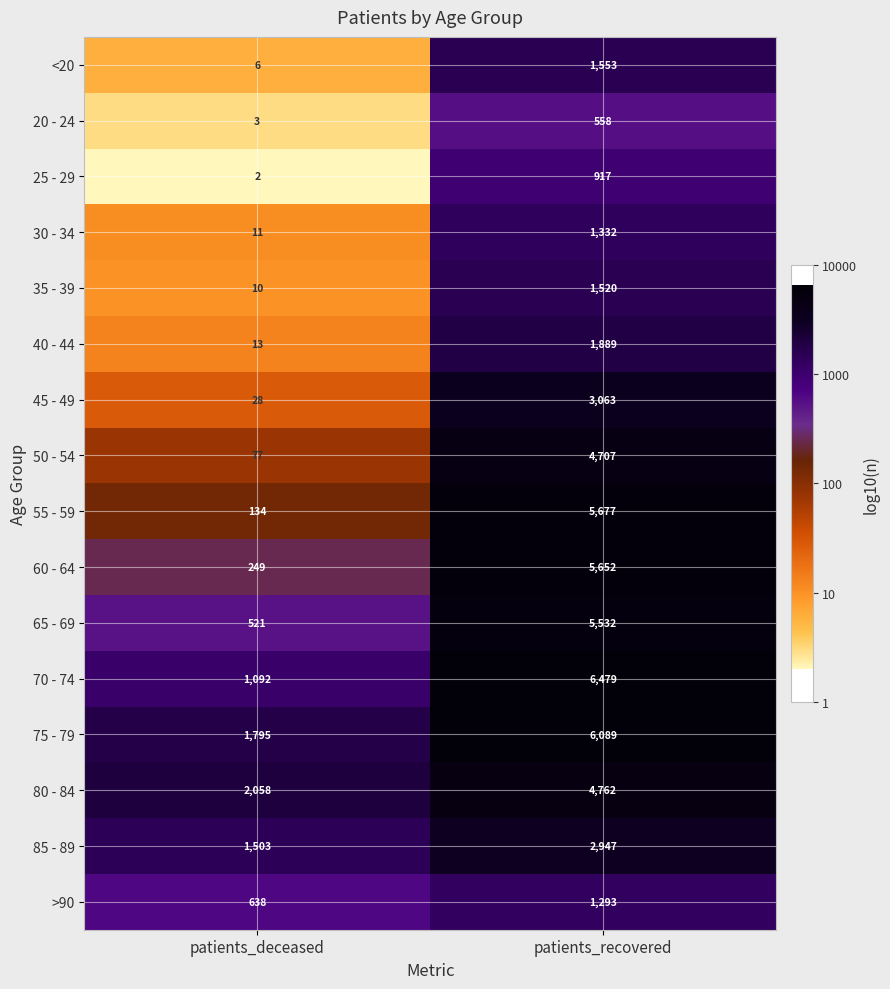

At which label is 65 - 69 closest to 3026?

patients_deceased